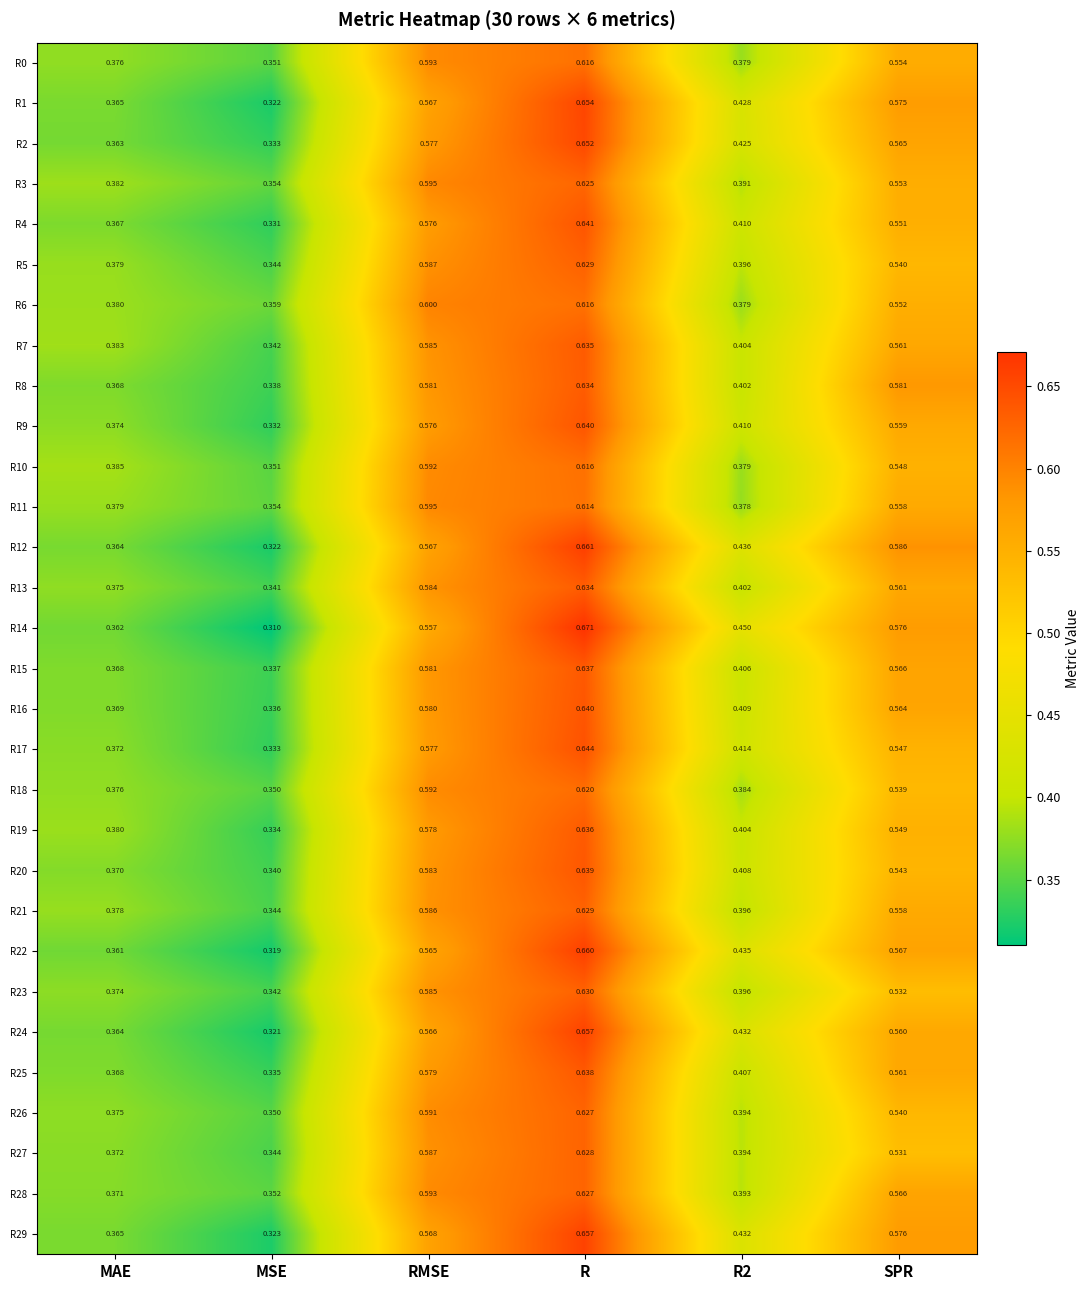

At which label does R27 reach its minimum?

MSE